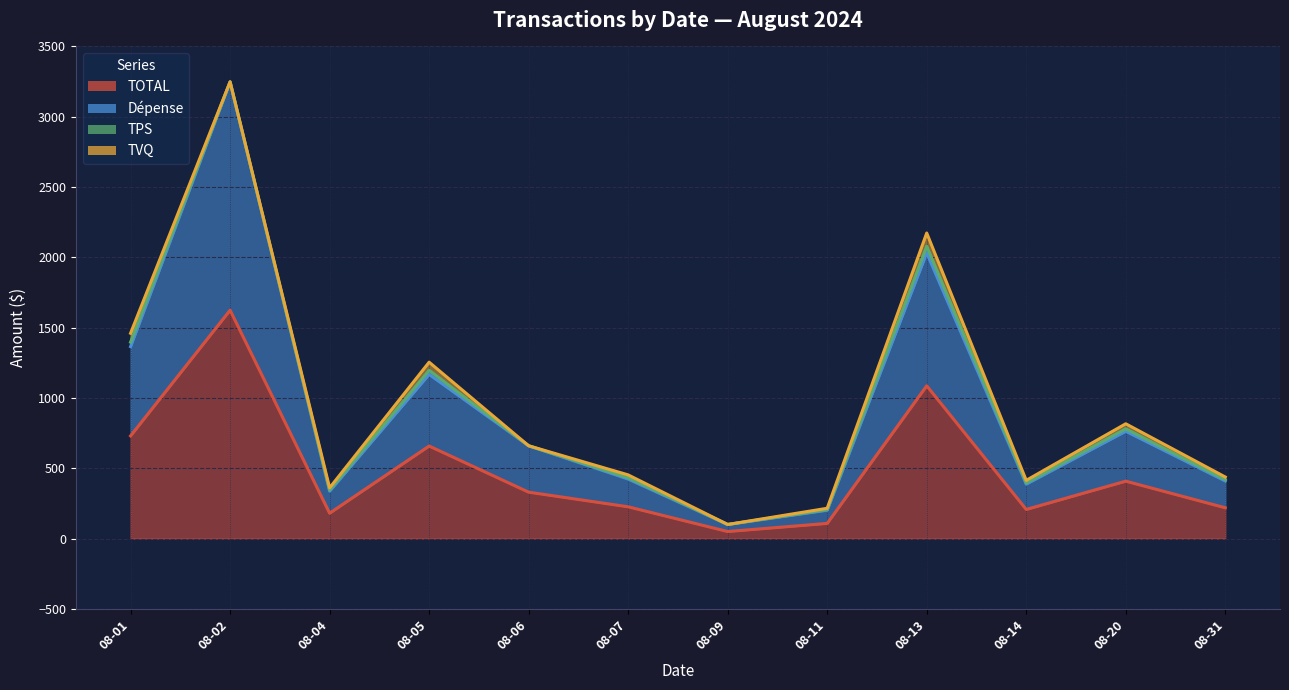

What is the value of the TOTAL point at the 7th from the left?

50.0